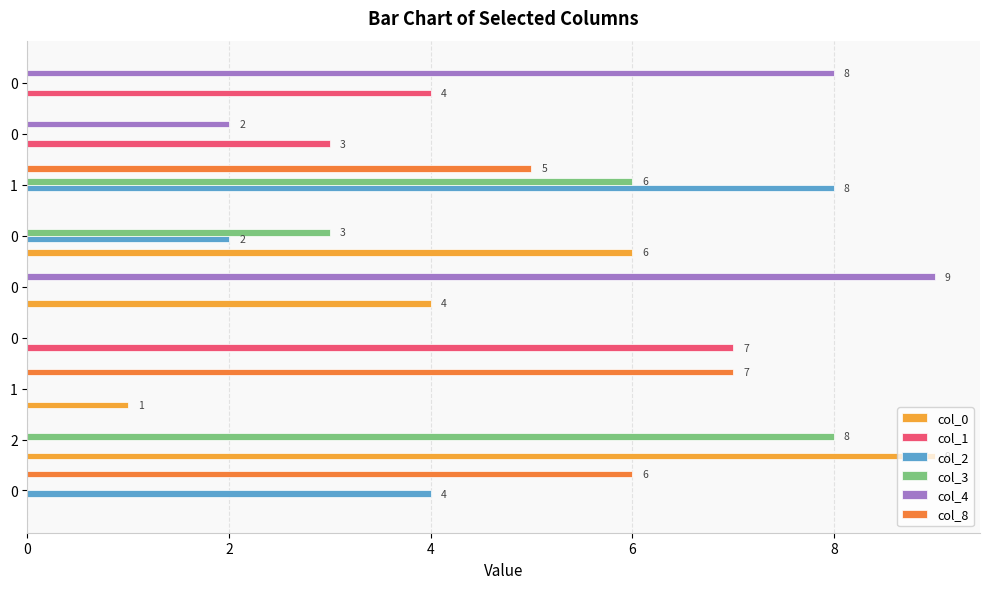

Count the number of data series in this chart.

6